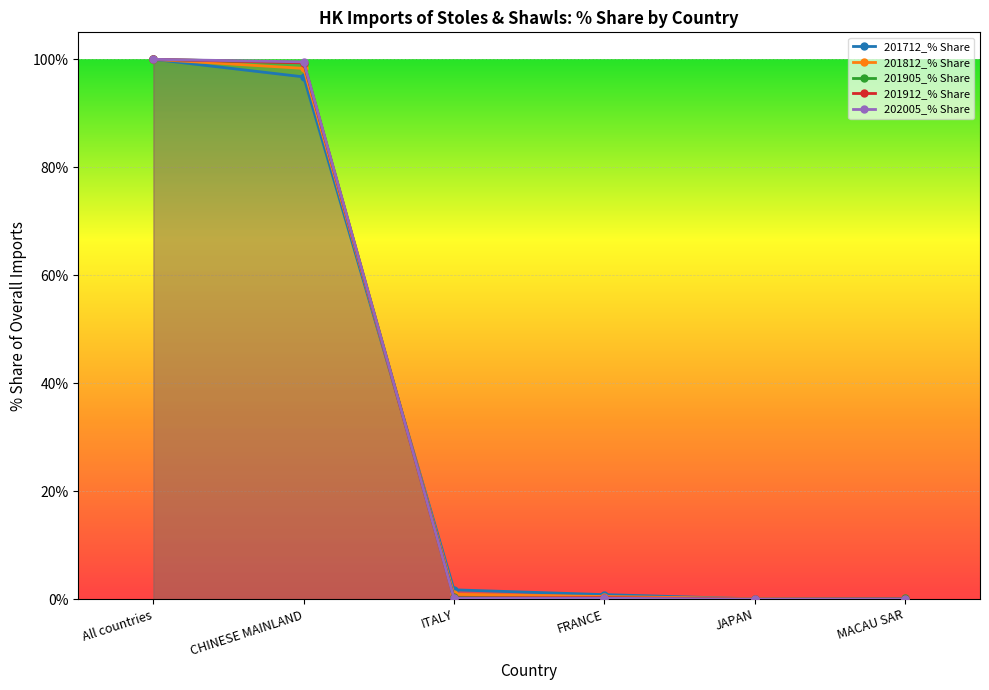

After their last crossing, which series has the higher values: 202005_% Share or 201905_% Share?

201905_% Share